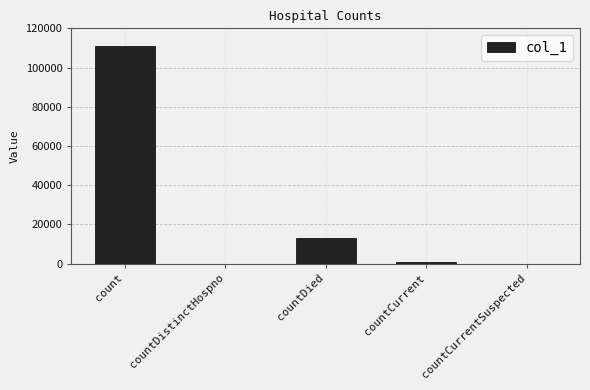

Reading left to right, list all the values displayed in this chart.

111067	0	13034	996	0